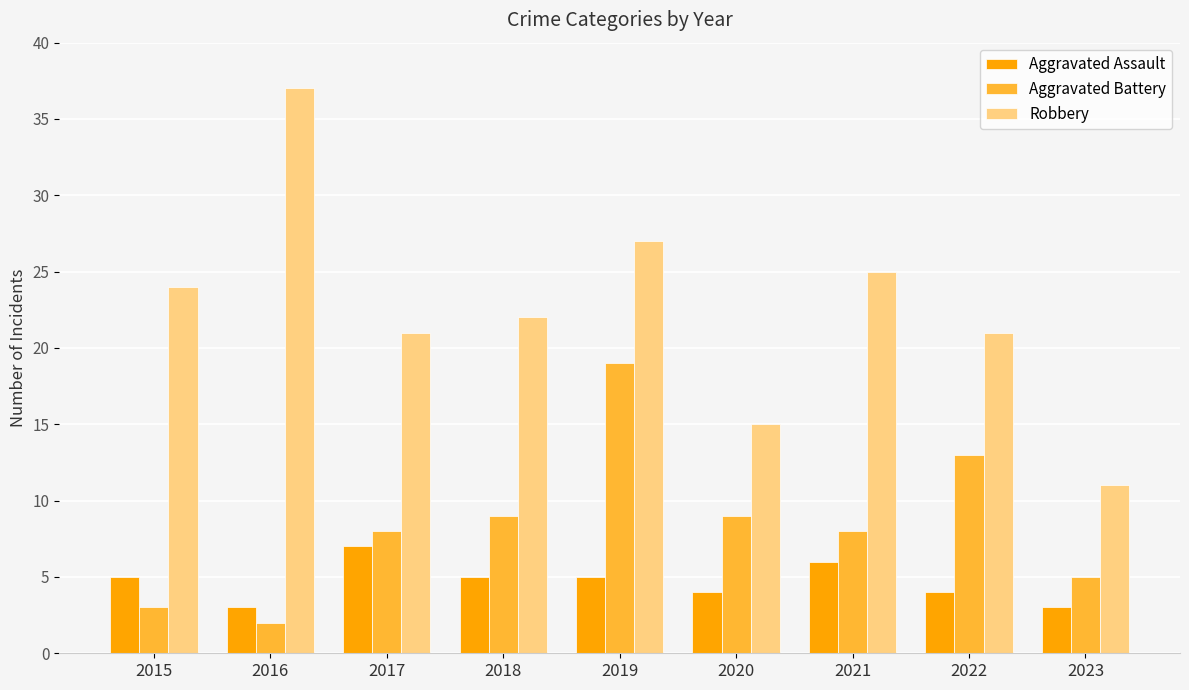

Does the chart contain any negative values?

No